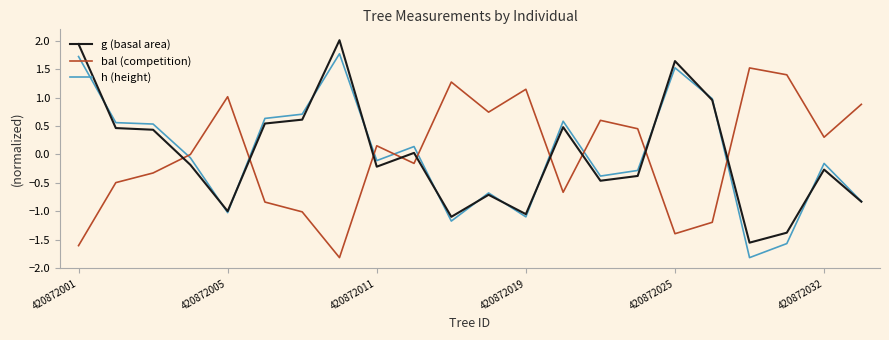

Rank the series by their maximum value, from lowest to highest.

bal (competition), h (height), g (basal area)